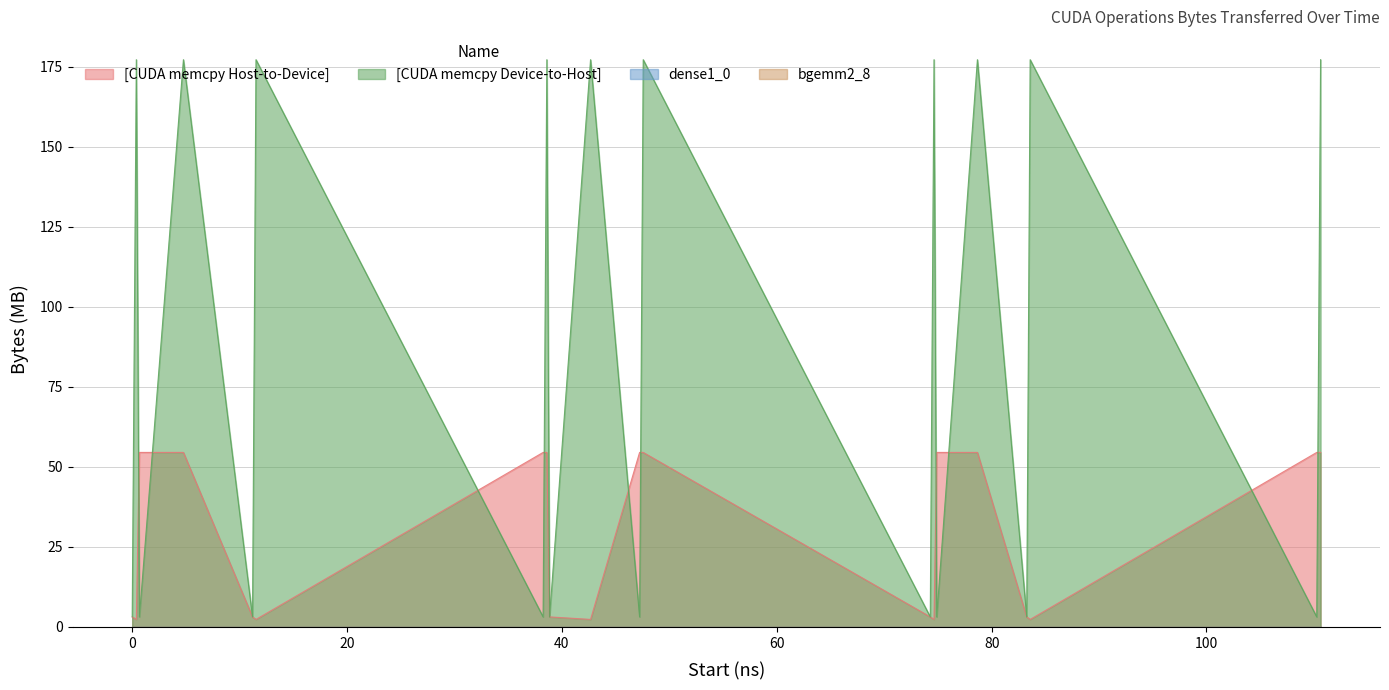

True or false: [CUDA memcpy Device-to-Host] and [CUDA memcpy Host-to-Device] cross at least once.

True